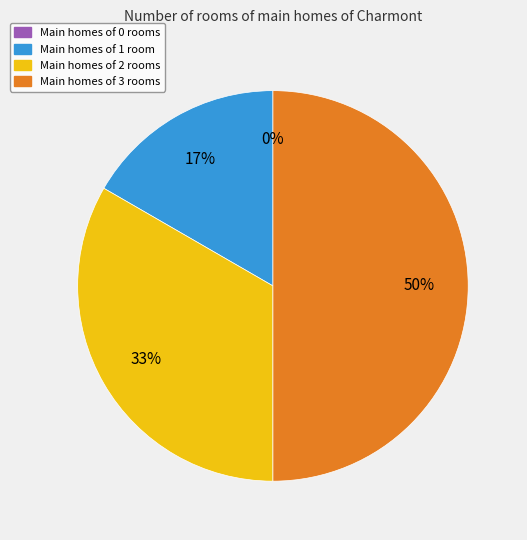

The 2 slice represents 24% of the pie. True or false?

False